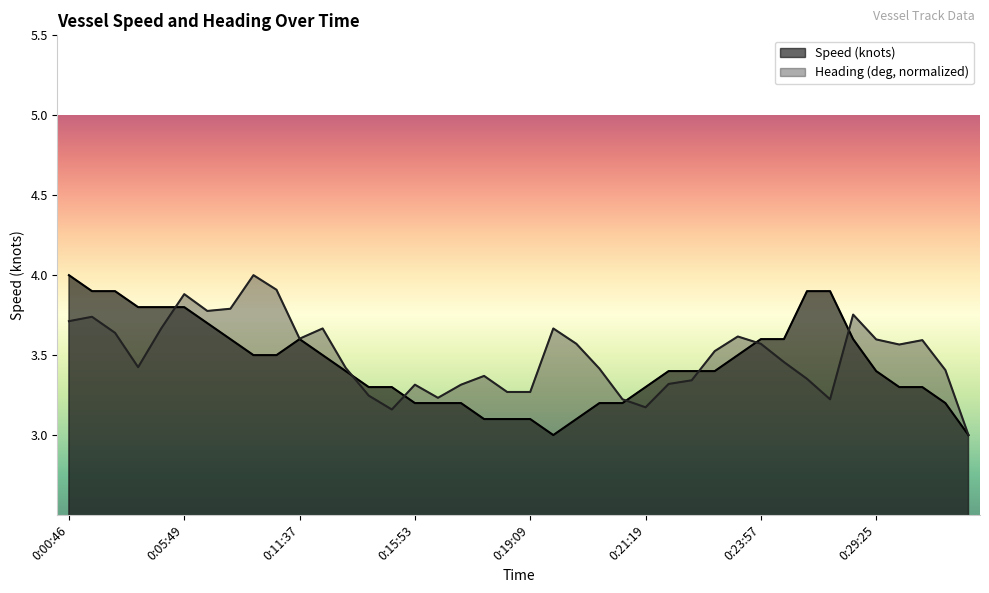

What is the average value of the Speed (knots) series?

3.4